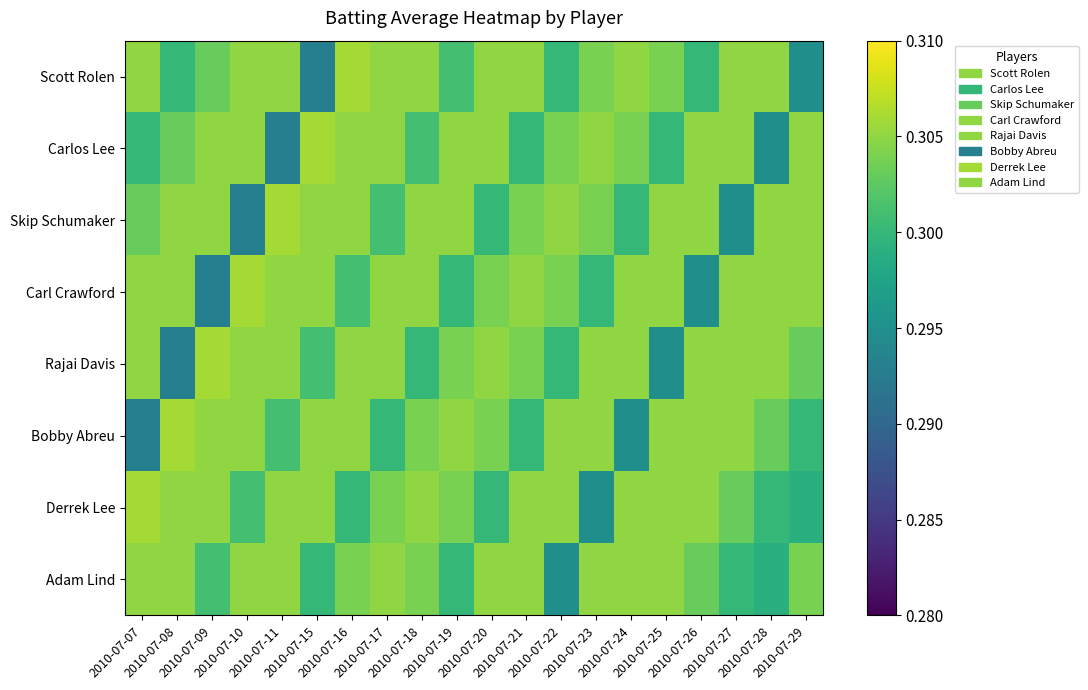

List the series in order of their peak value, lowest first.

Adam Lind, Scott Rolen, Carlos Lee, Skip Schumaker, Carl Crawford, Rajai Davis, Bobby Abreu, Derrek Lee